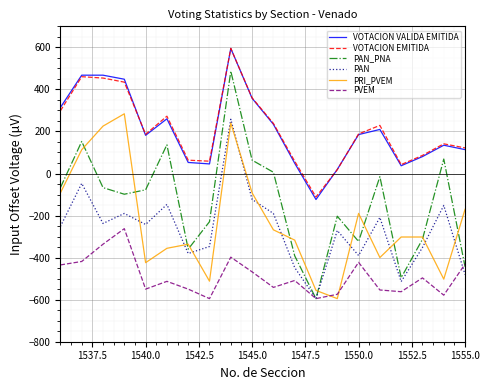

What is the highest value of the PAN series?

258.1